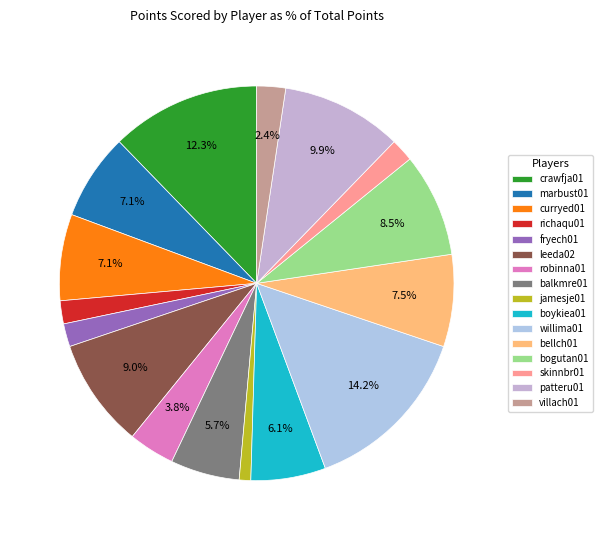

Do willima01 and bellch01 together represent more than half of the pie?

No